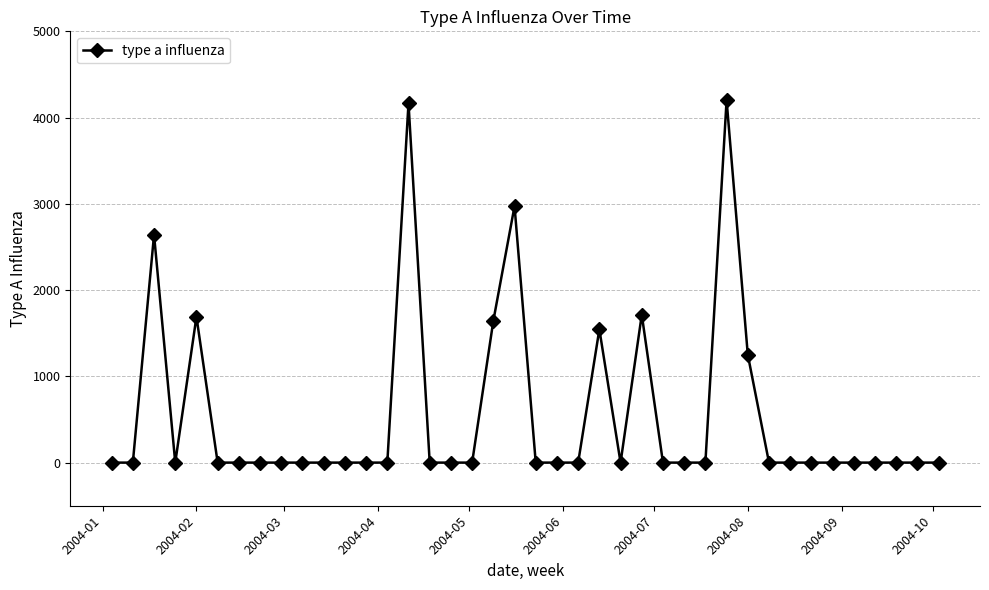

Is this an area chart (filled region under the line)?

No